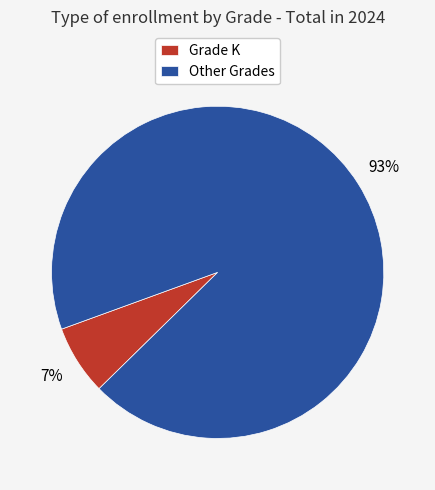

Which has a higher value, Other Grades or Grade K?

Other Grades